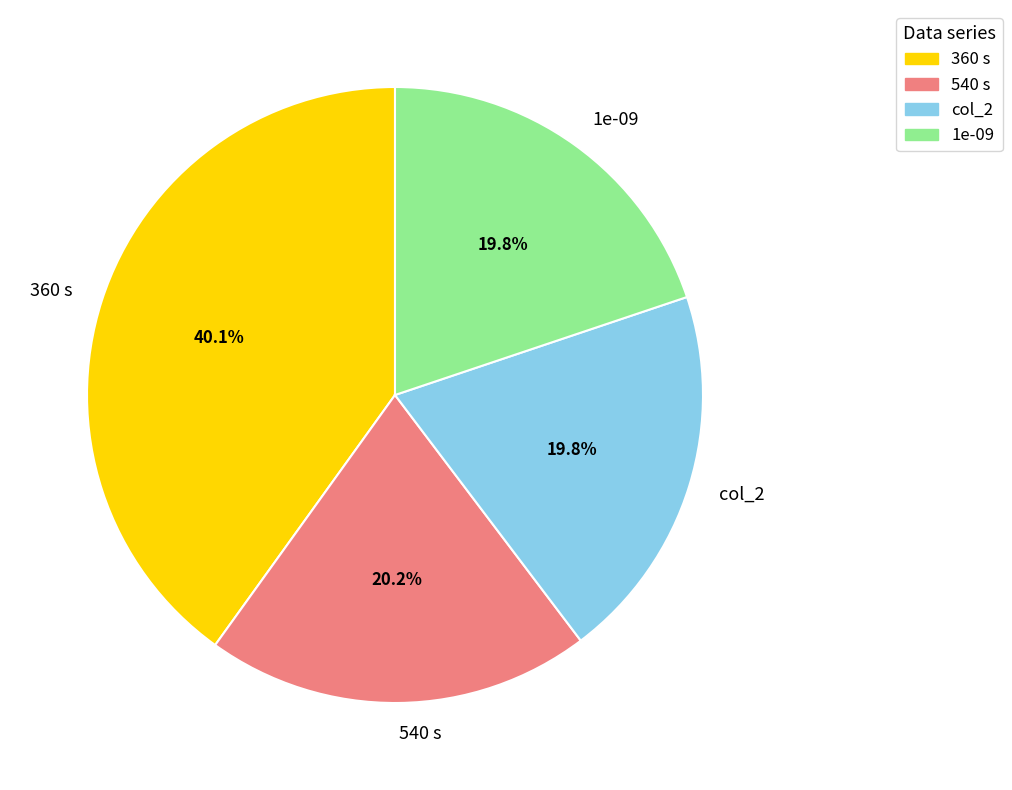

To the nearest percent, what percentage of the pie is 360 s?

40%